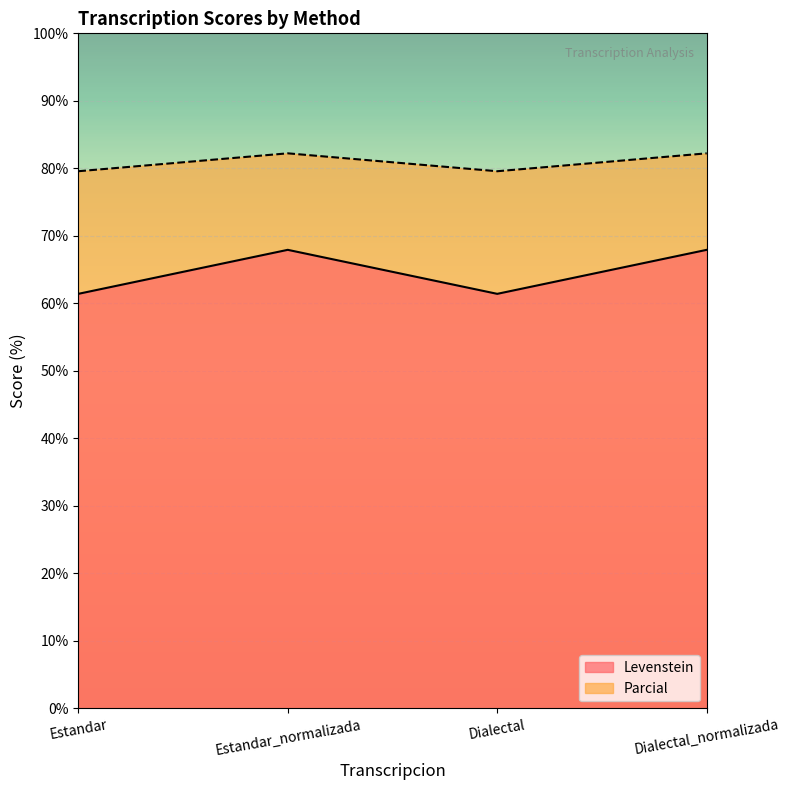

Reading right to left, transcribe all the data shown in this chart.

Levenstein: 67.9	61.4	67.9	61.4
Parcial: 82.2	79.6	82.2	79.6